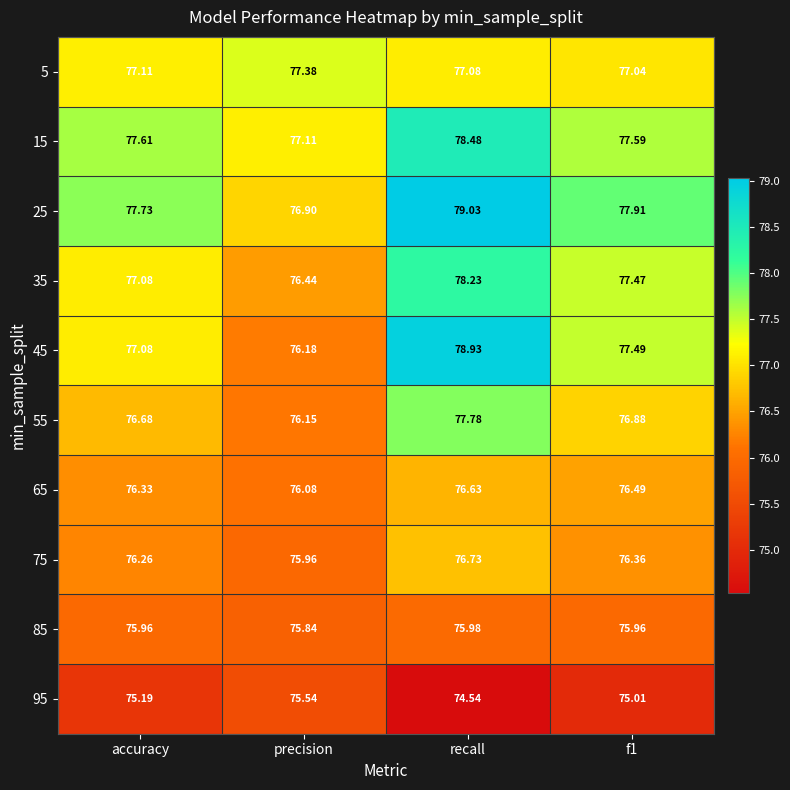

Is the value of 25 at accuracy greater than the value of 35 at recall?

No